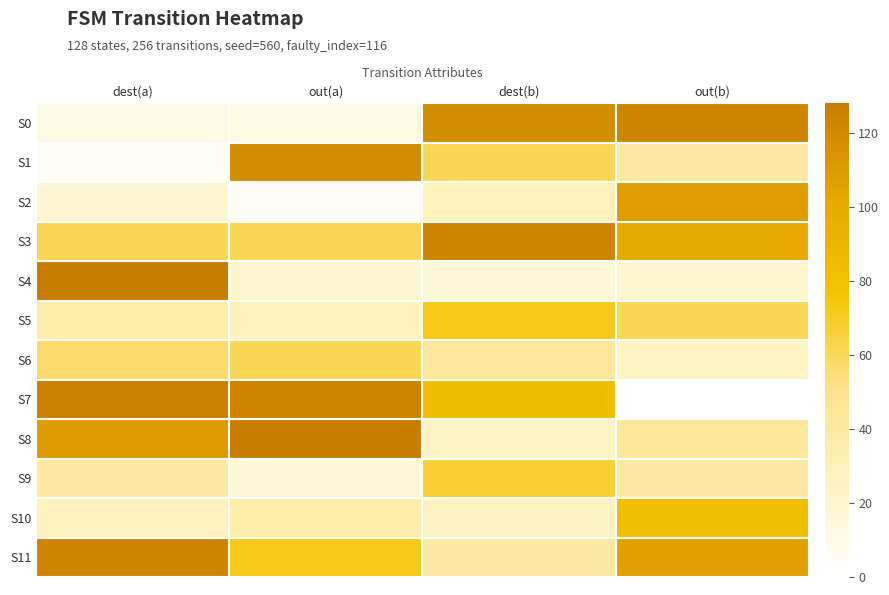

What is the total value across all series at dest(b)?

699